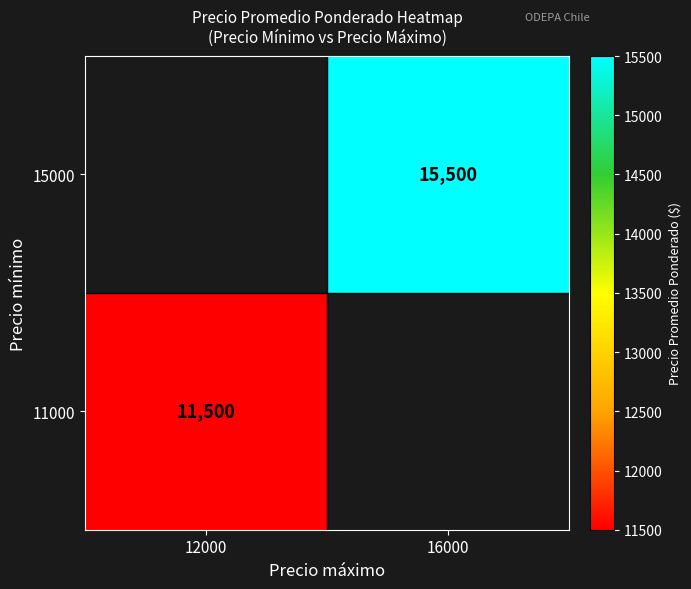

Is it true that 15000 equals 10182 at 16000?

False